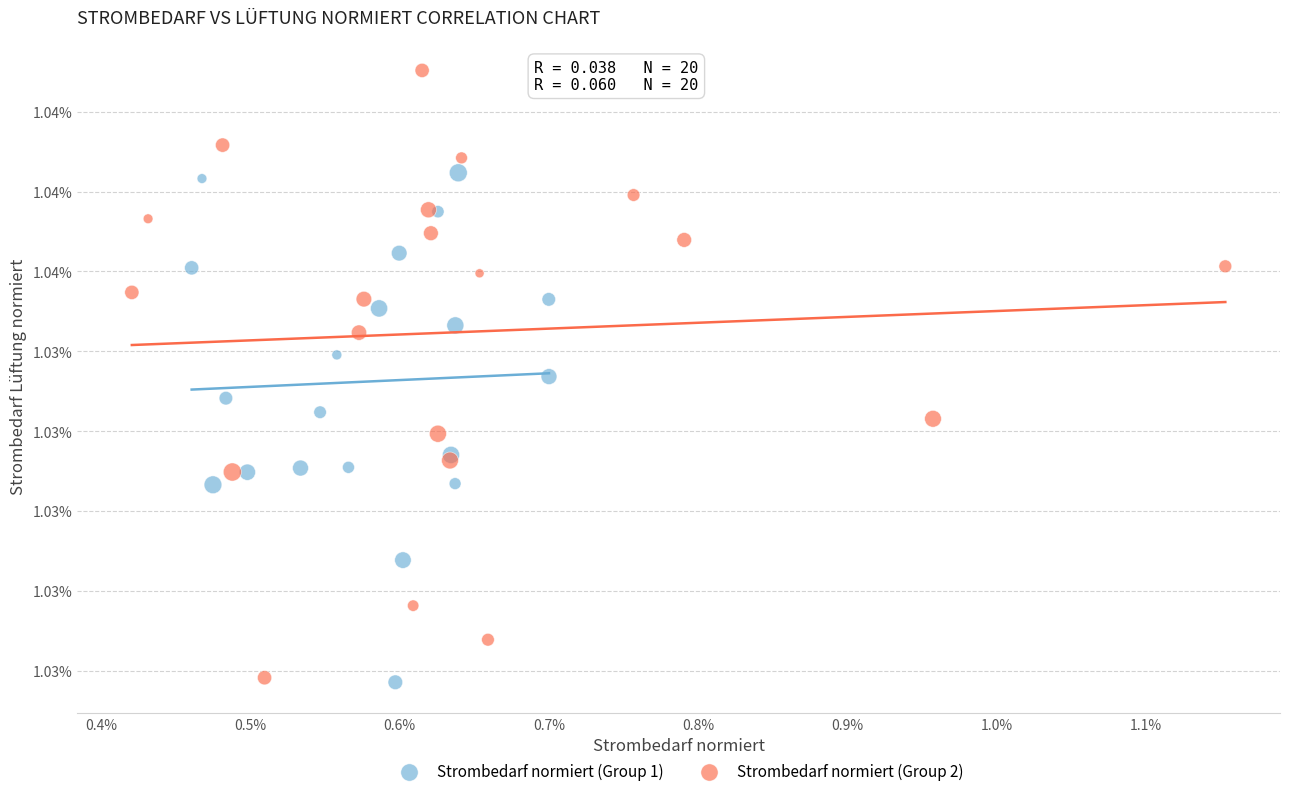

Which series has the widest spread of Y values?

Strombedarf normiert (Group 2)